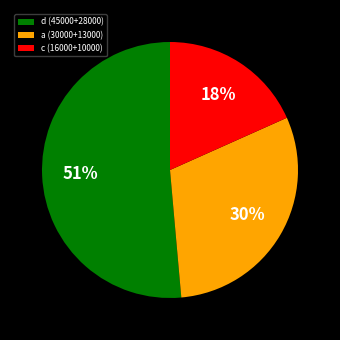

Which slice is the smallest?

c (16000+10000)